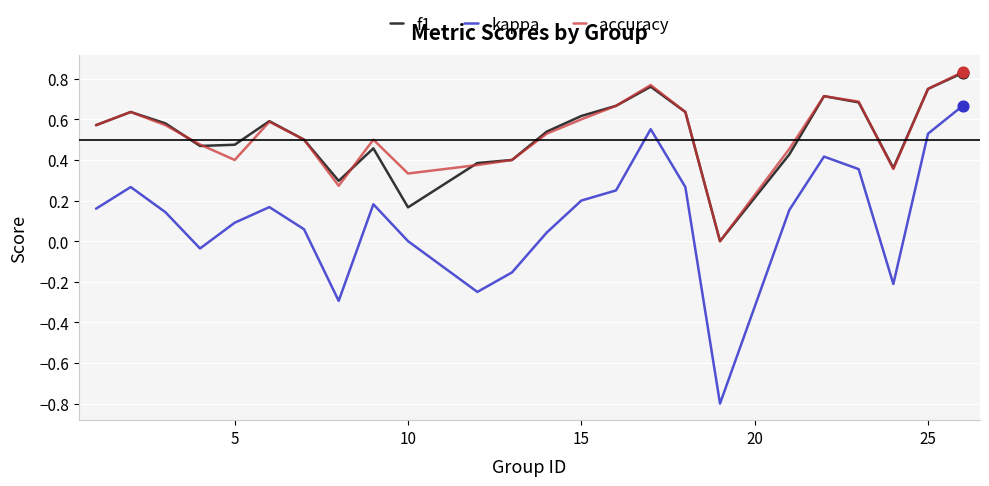

Which series has the largest range (max minus min)?

kappa